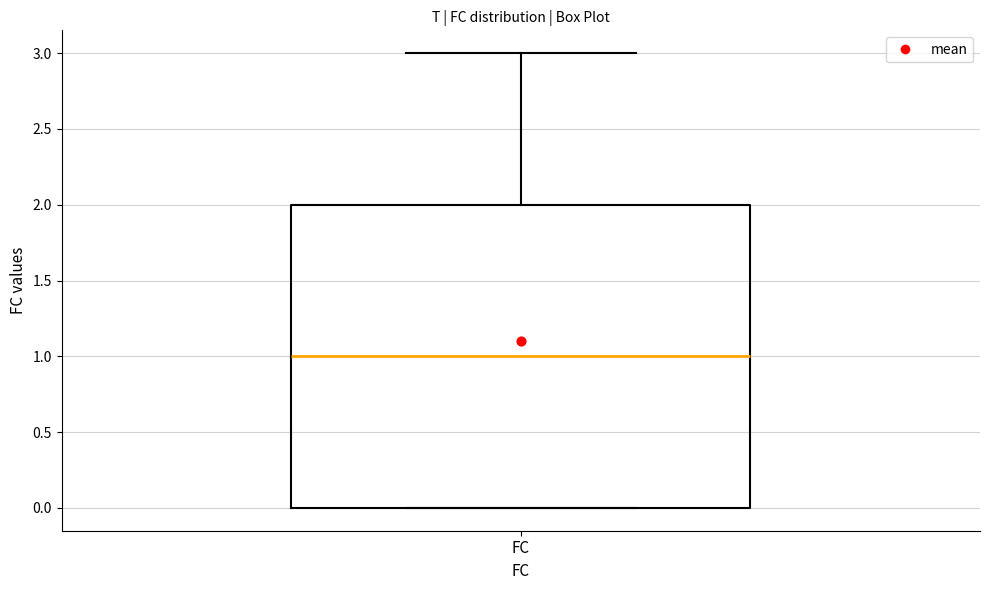

Read this box plot against the y-axis: the position of the median line, the range covered by the box, and the ends of both whiskers. The values are not printed on the chart, so give them approximately, as read against the axis.

median 1, box 0 to 2, whiskers 0 to 3